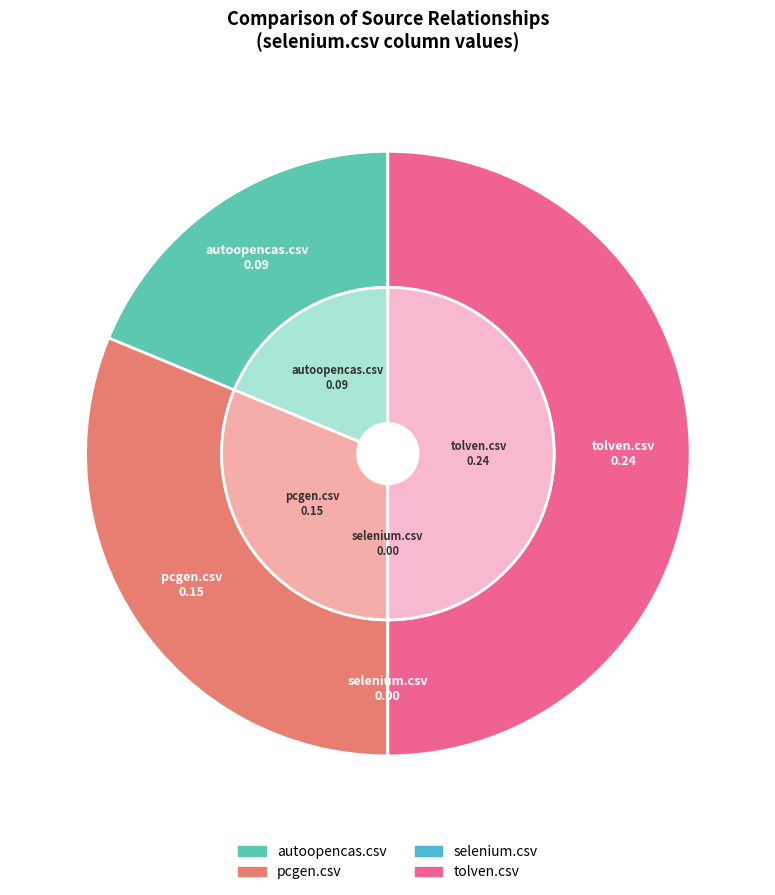

Combined, what portion of the pie is pcgen.csv and selenium.csv?

31.2%